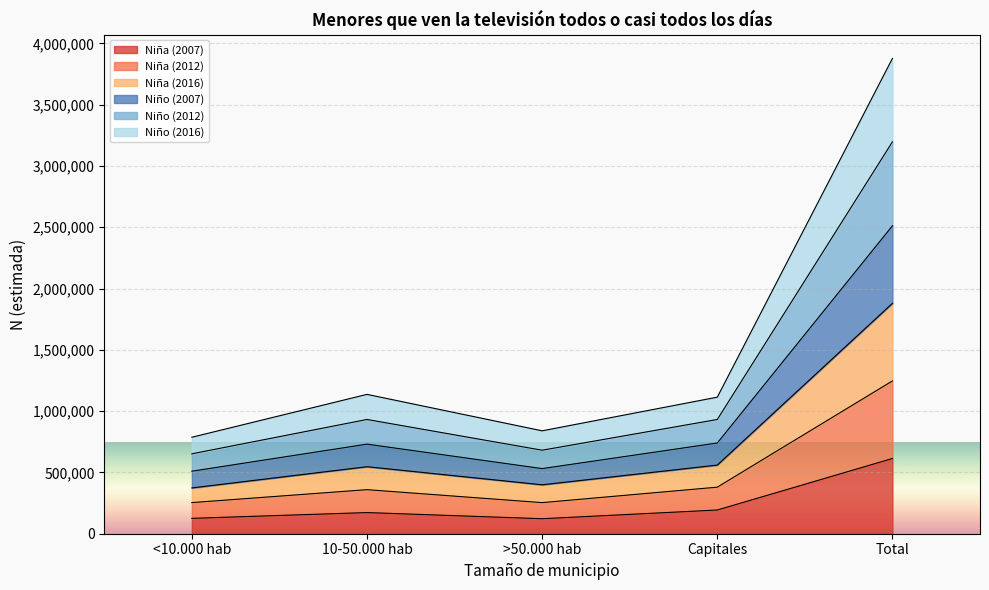

Which category has the highest value in the Niña (2007) series?

Total